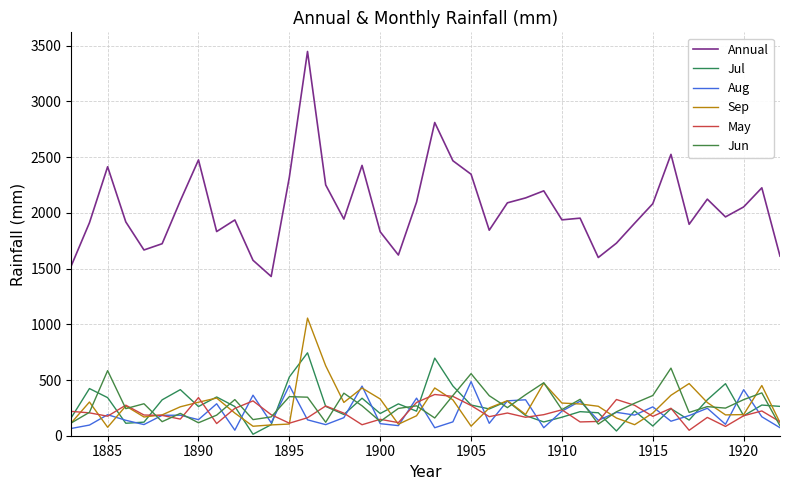

Is this an area chart (filled region under the line)?

No